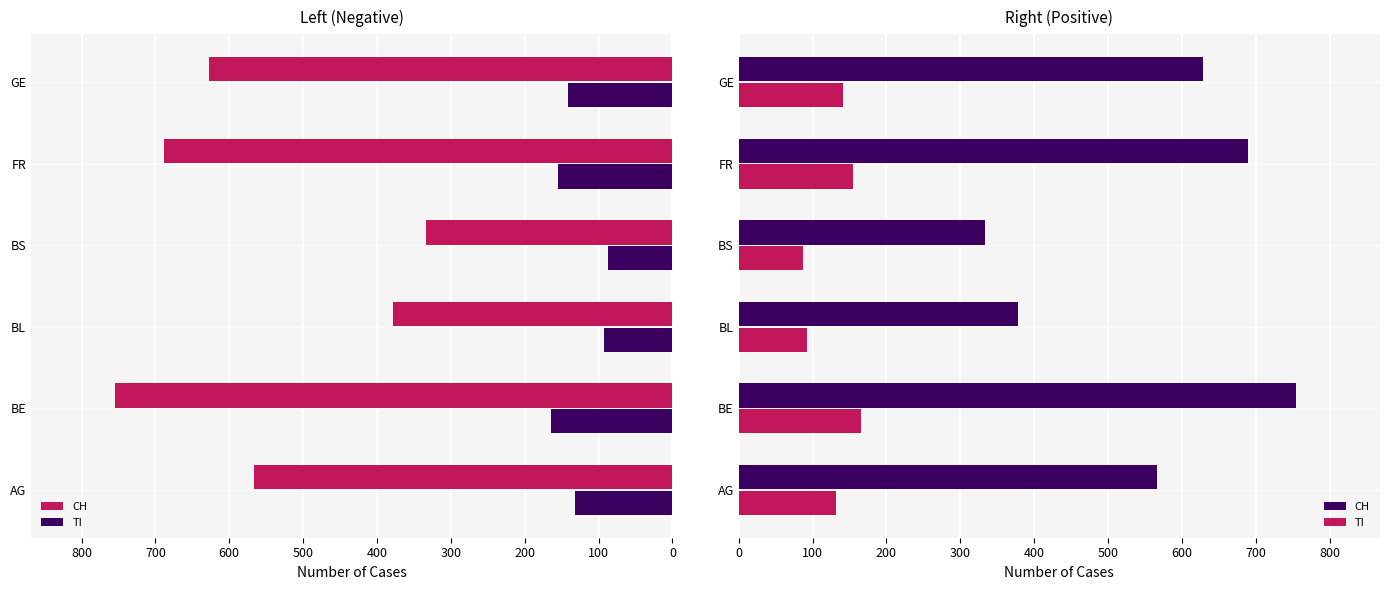

Is it true that TI equals 231 at FR?

False